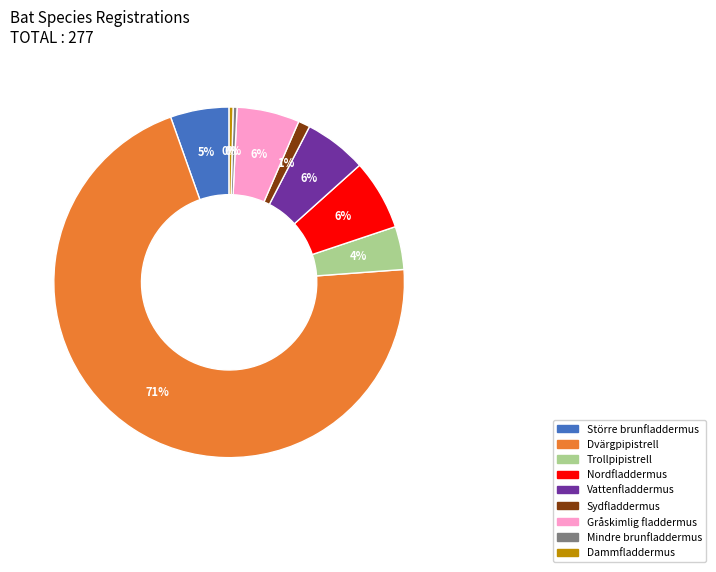

Do Dammfladdermus and Vattenfladdermus together represent more than half of the pie?

No